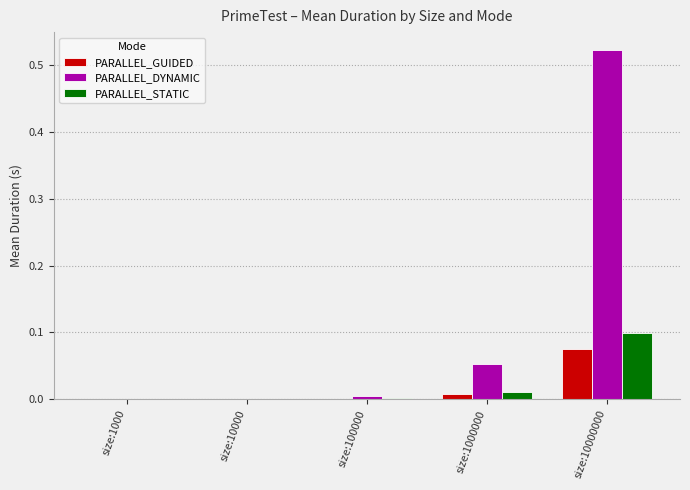

Which category has the highest value in the PARALLEL_STATIC series?

size:10000000